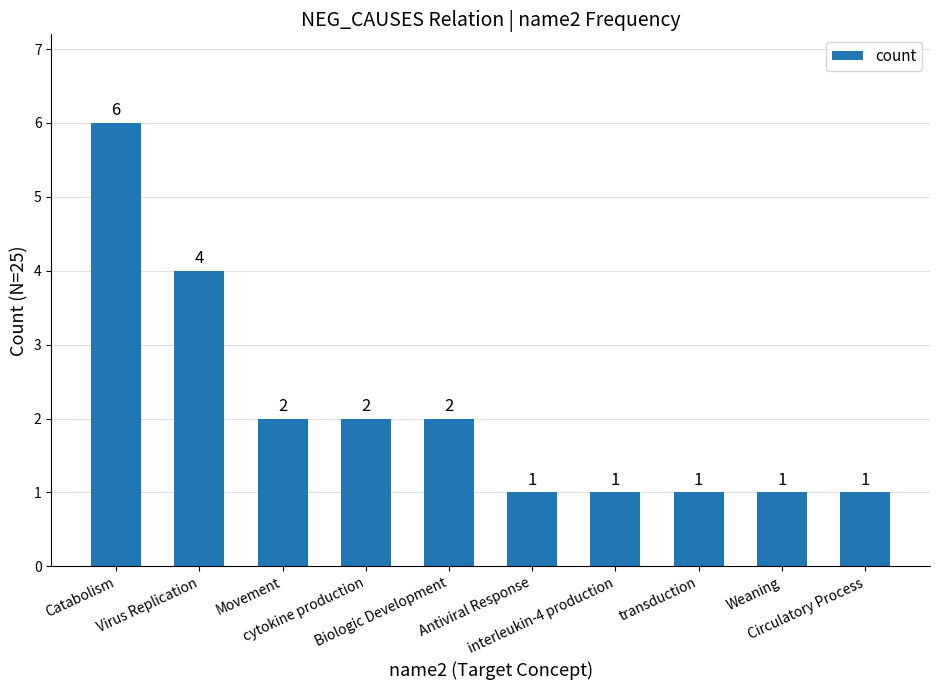

How many bars are there in total?

10